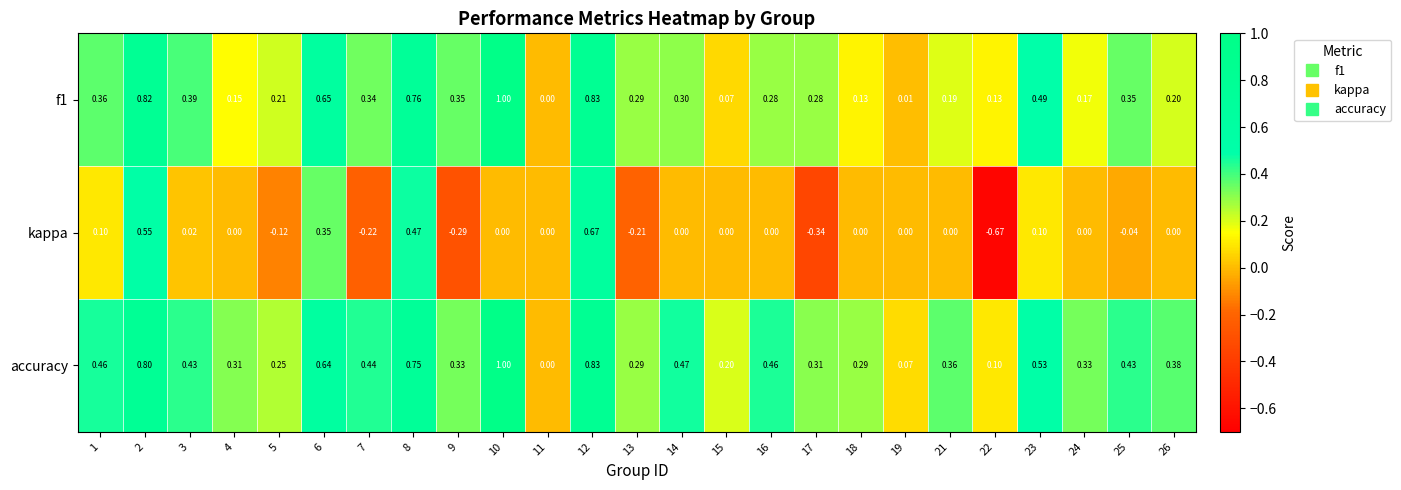

Which series changed the most between 11 and 14?

accuracy